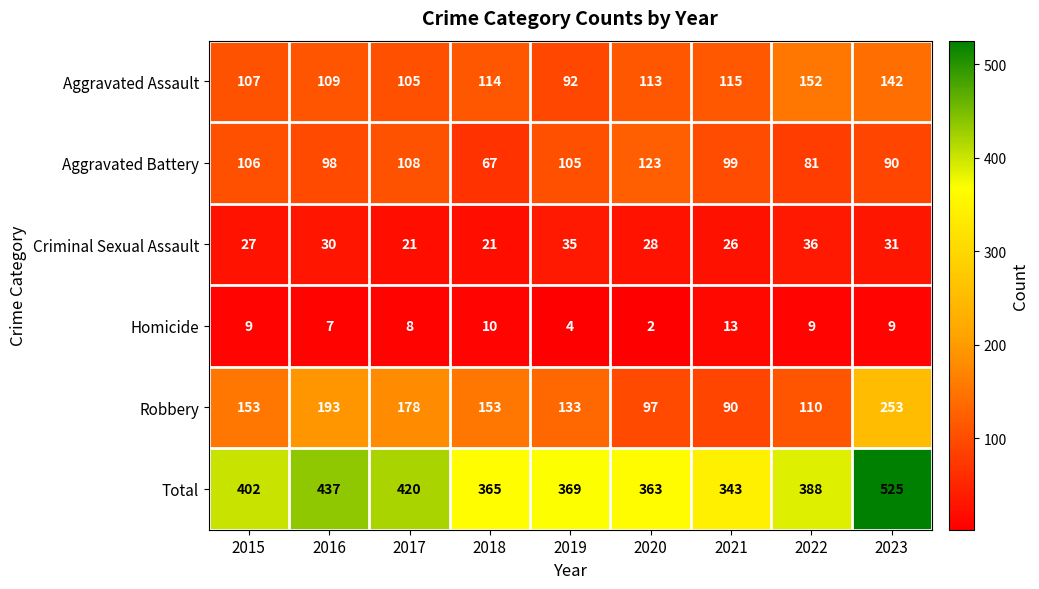

What is the sum of all Homicide values?

71